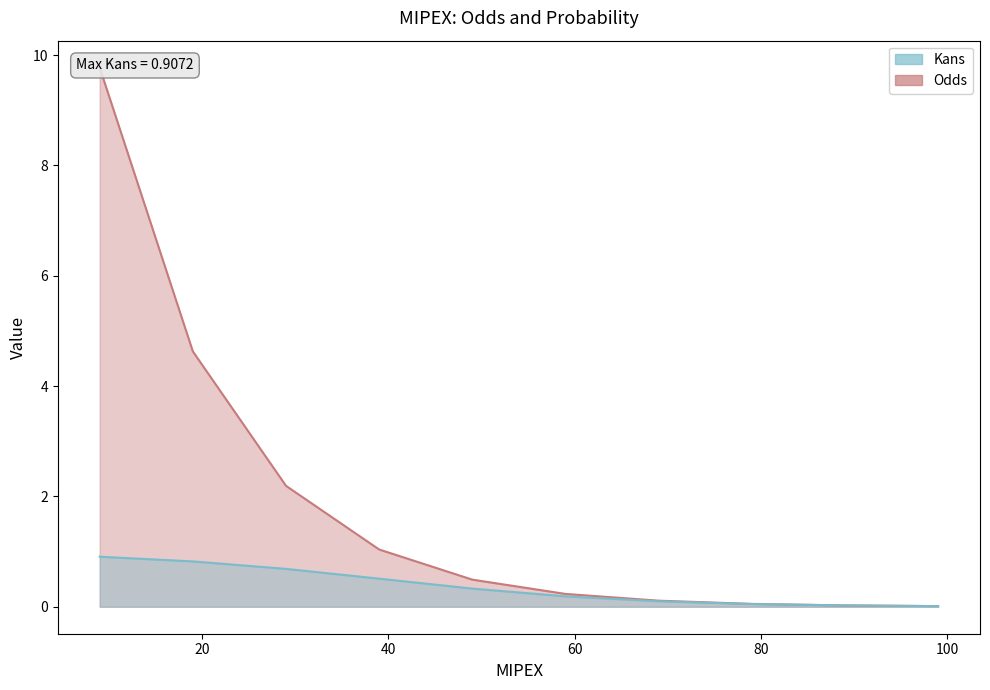

At how many categories does at least one series exceed 2?

3